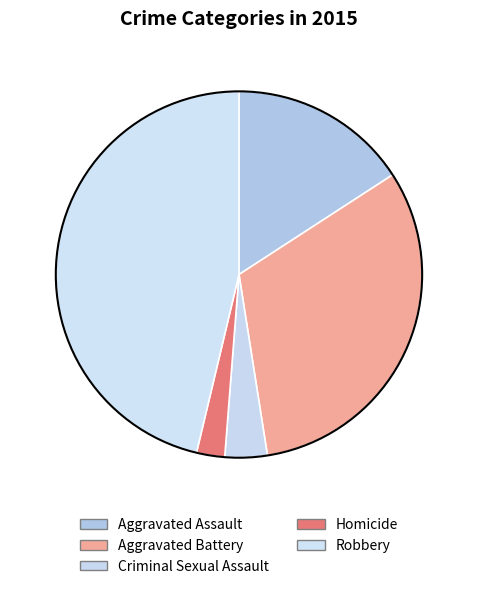

To the nearest percent, what is the combined percentage of Homicide and Criminal Sexual Assault?

6%